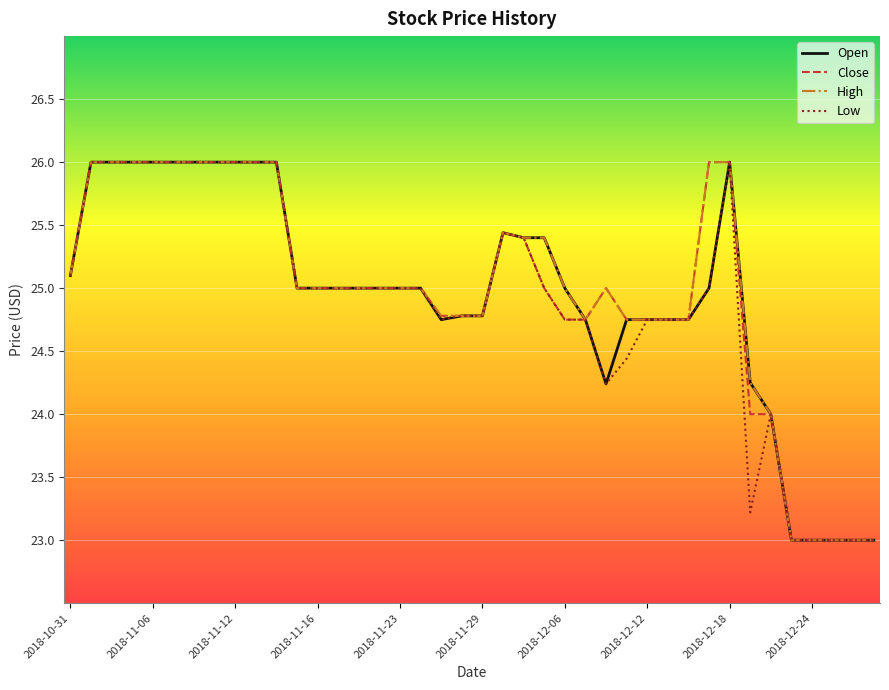

What is the maximum value for Close?

26.0